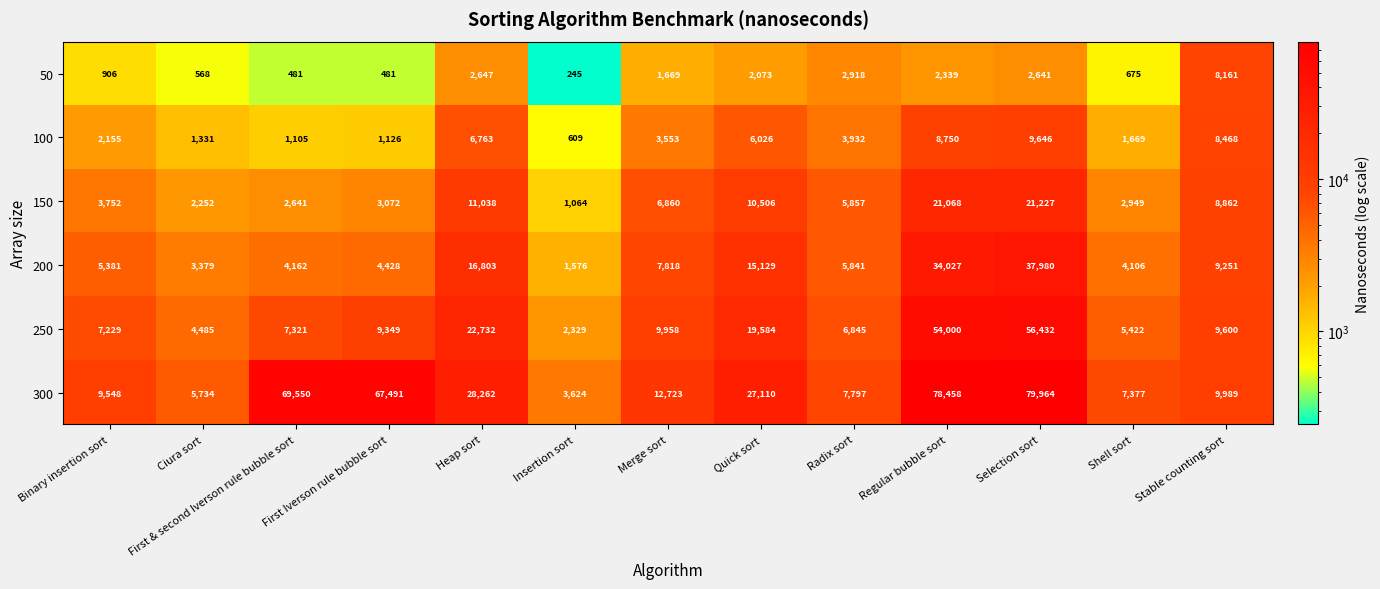

Which series has the largest total across all categories?

300